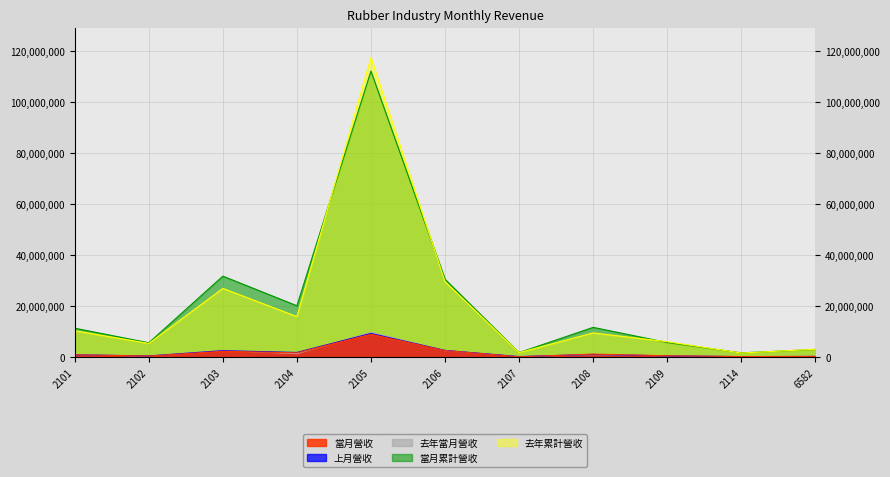

In 去年累計營收, how many points are lower than both neighbors (excluding endpoints)?

4